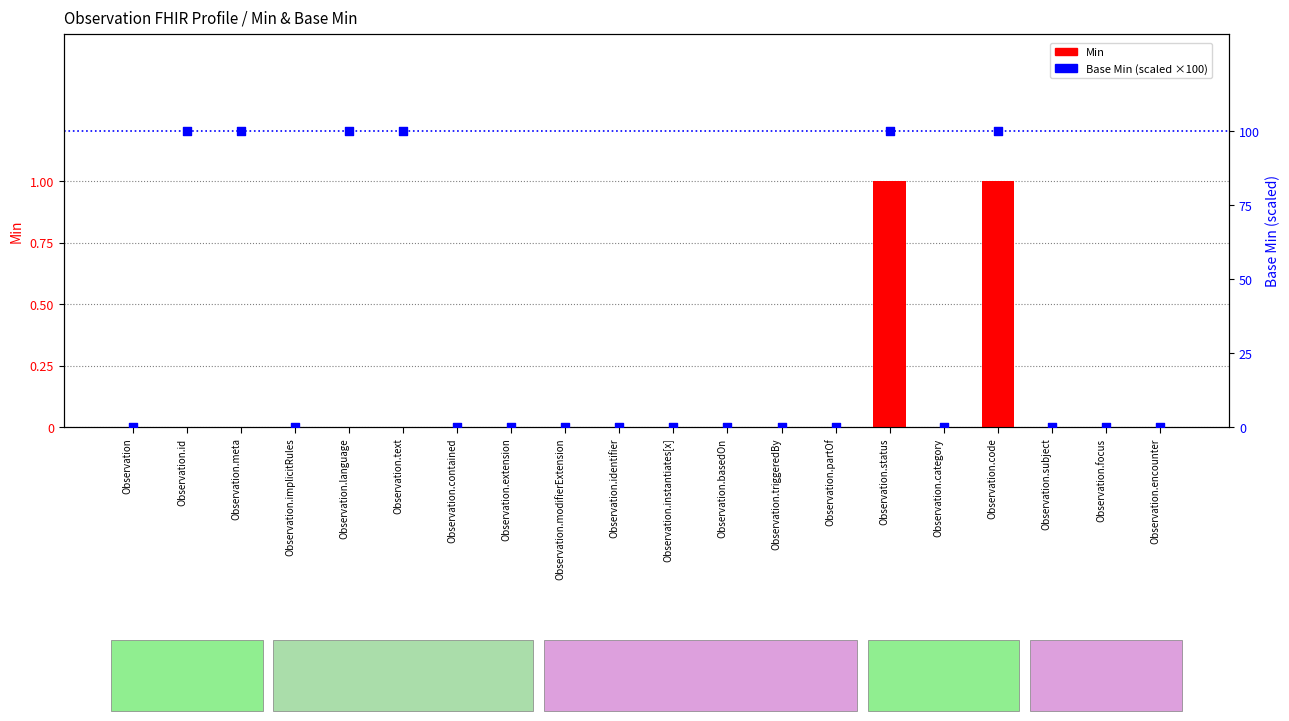

At how many categories does at least one series exceed 96?

6